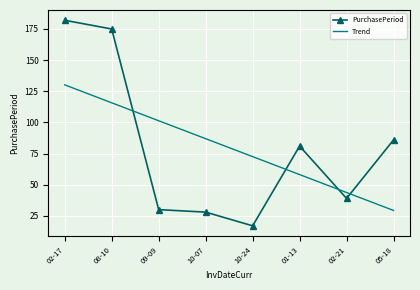

What is the total value across all series at 02-21?

82.7